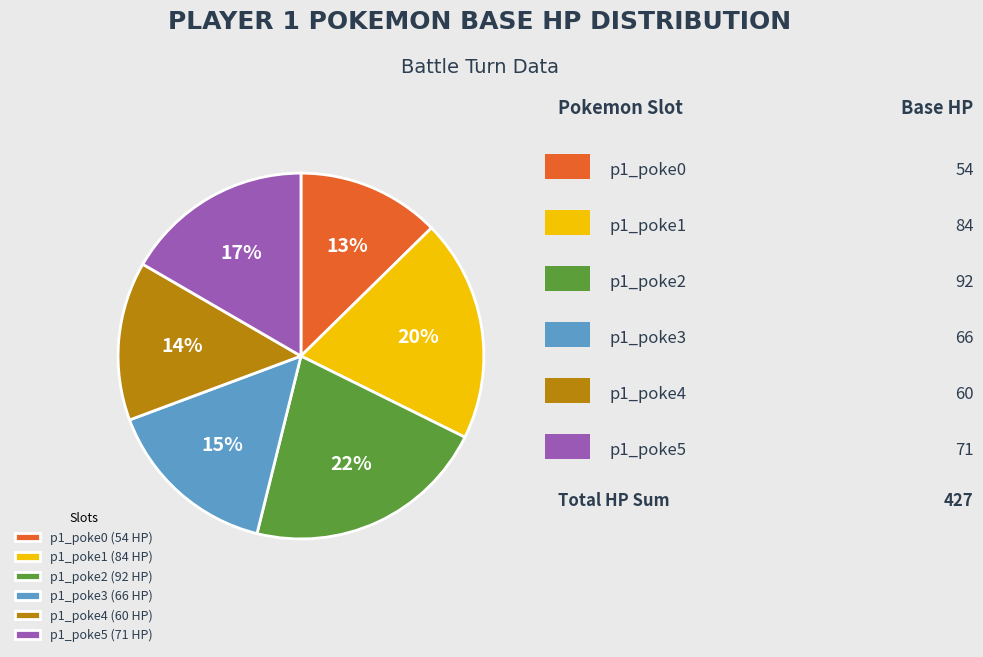

Do p1_poke0 (54 HP) and p1_poke2 (92 HP) together represent more than half of the pie?

No